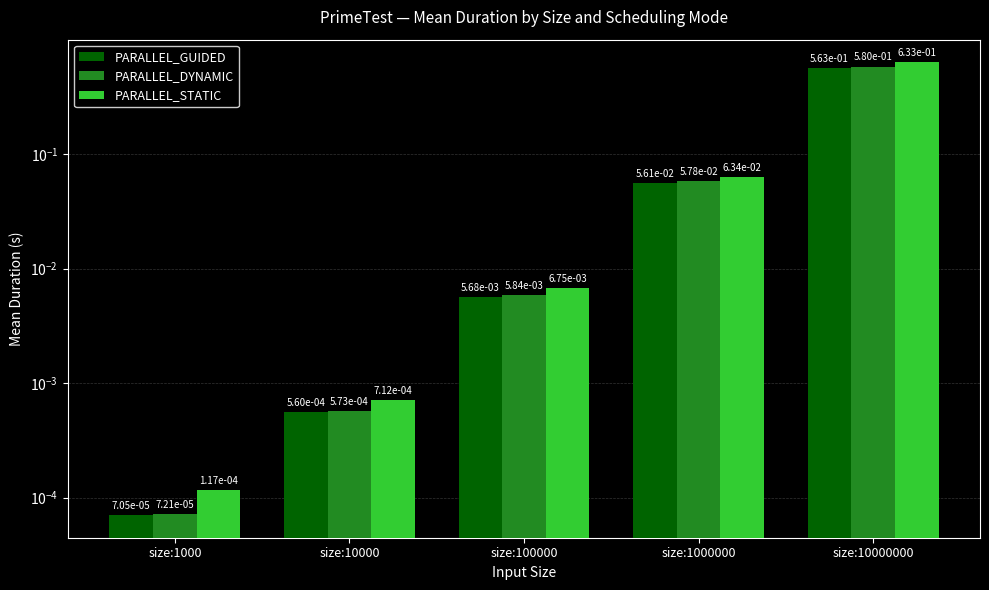

What is the maximum value for PARALLEL_DYNAMIC?

0.6